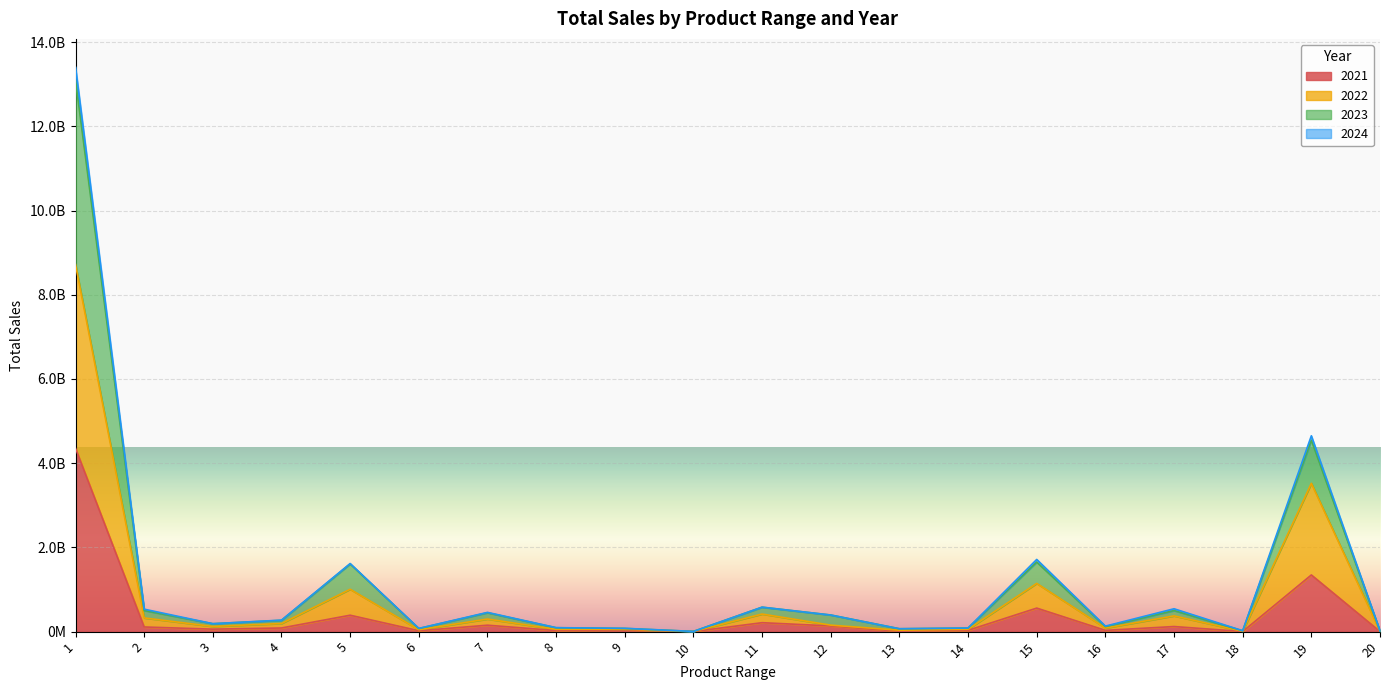

At which category does 2021 reach its first local valley?

3